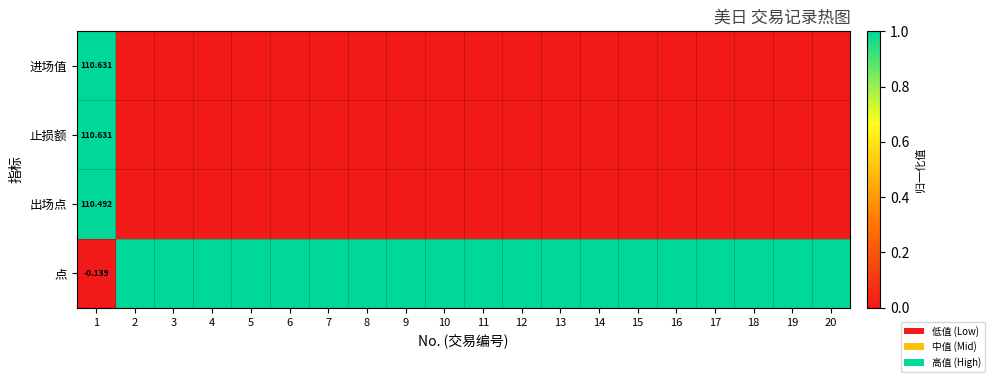

Rank the series at 13 from highest to lowest value.

点, 进场值, 止损额, 出场点